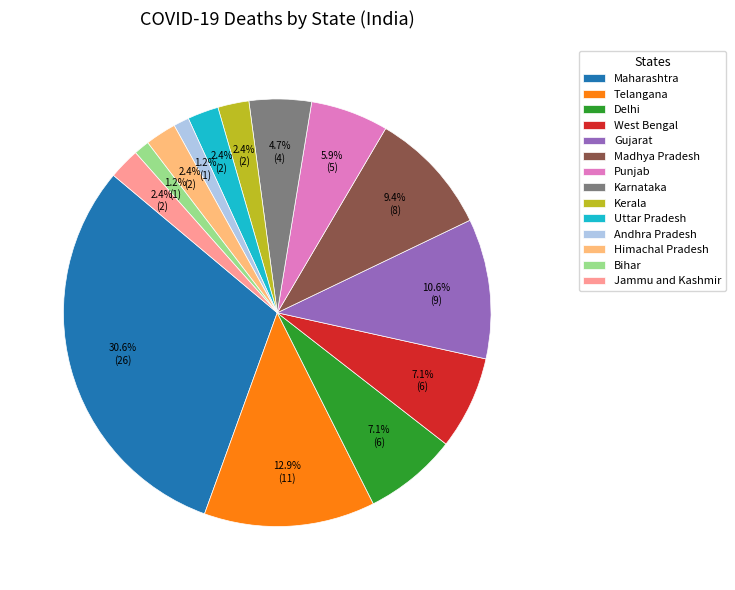

To the nearest percent, what percentage of the pie is Andhra Pradesh?

1%